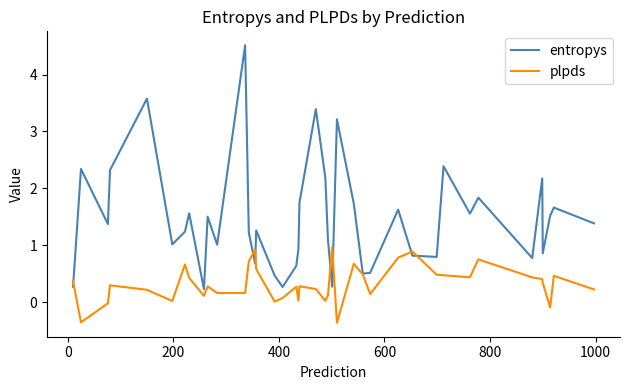

What is the minimum value shown in the chart?

-0.4